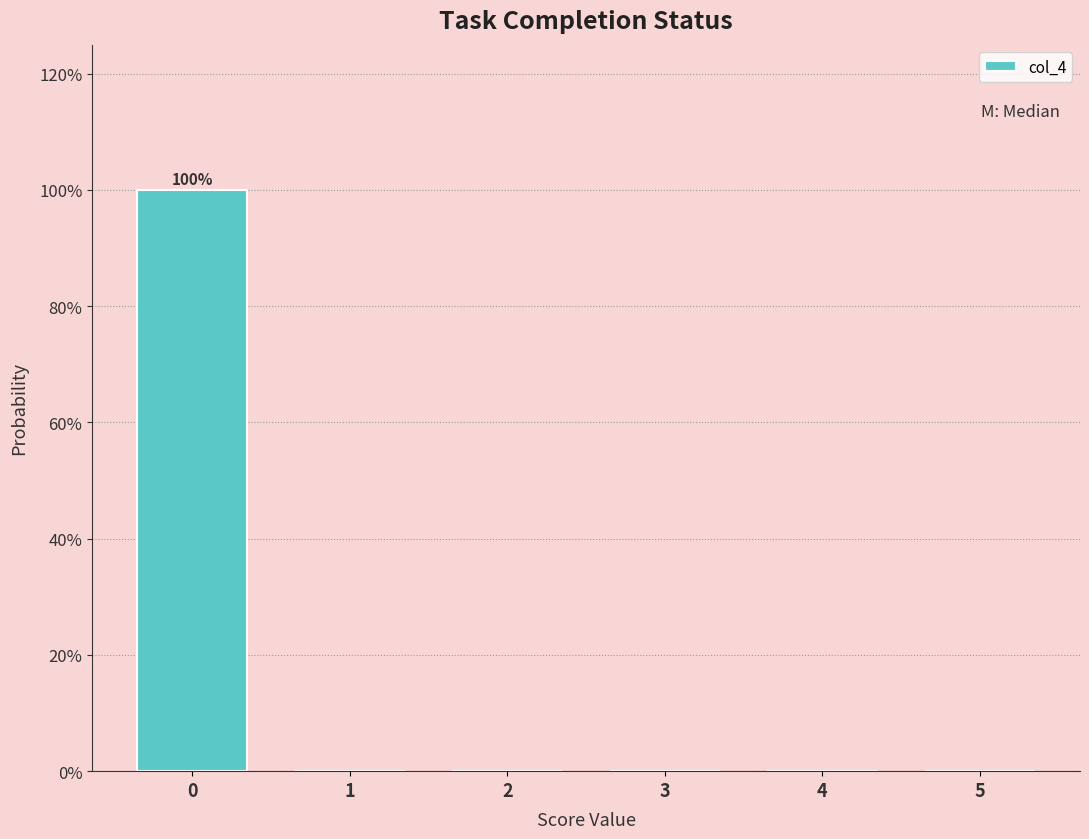

Reading right to left, list all the values displayed in this chart.

5=0	4=0	3=0	2=0	1=0	0=100